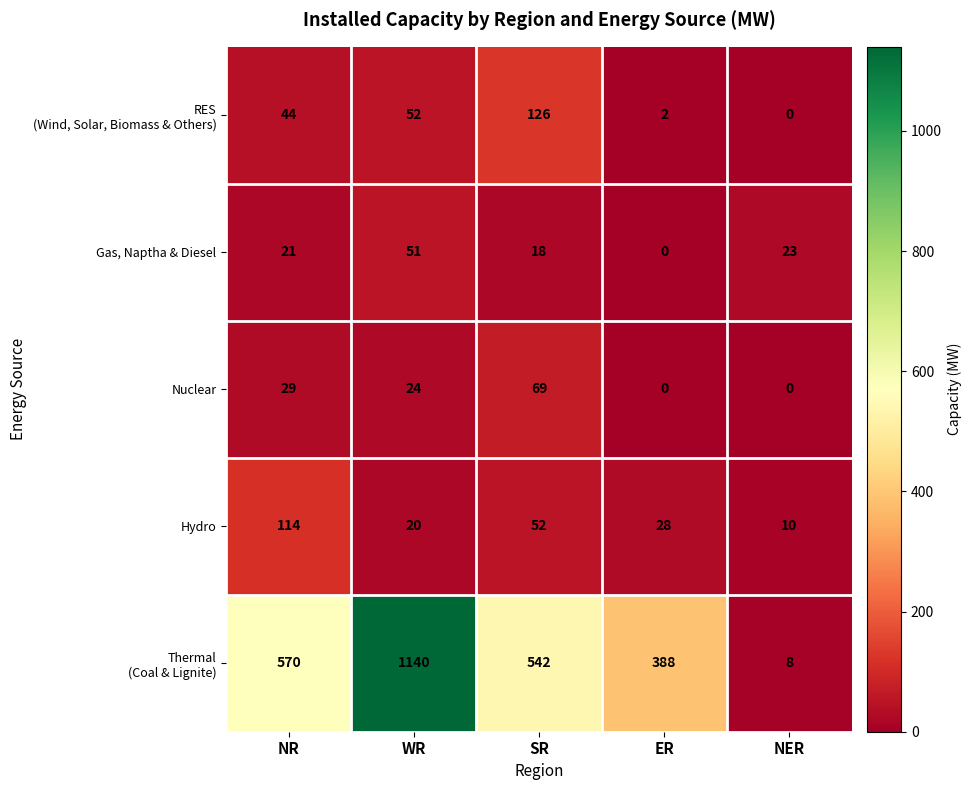

At which label does Nuclear first exceed 24?

NR